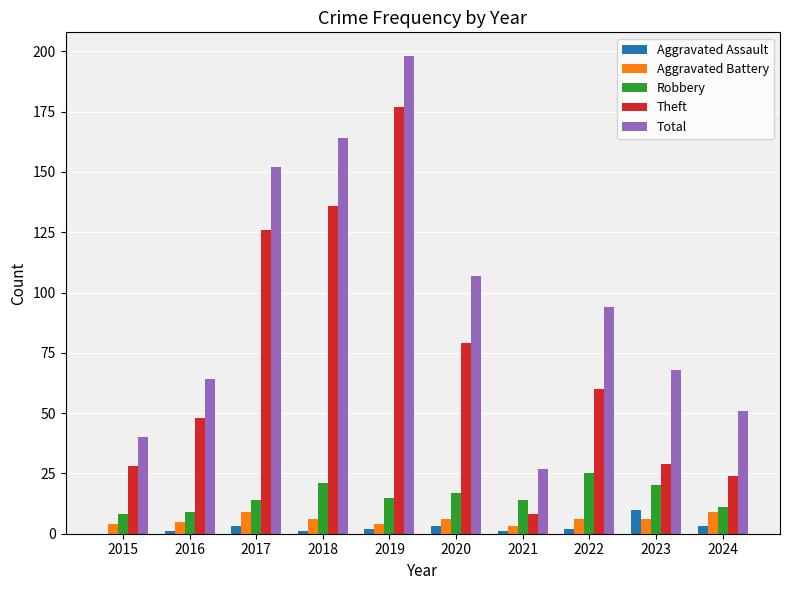

Reading left to right, list all the values displayed in this chart.

Aggravated Assault: 2015=0	2016=1	2017=3	2018=1	2019=2	2020=3	2021=1	2022=2	2023=10	2024=3
Aggravated Battery: 2015=4	2016=5	2017=9	2018=6	2019=4	2020=6	2021=3	2022=6	2023=6	2024=9
Robbery: 2015=8	2016=9	2017=14	2018=21	2019=15	2020=17	2021=14	2022=25	2023=20	2024=11
Theft: 2015=28	2016=48	2017=126	2018=136	2019=177	2020=79	2021=8	2022=60	2023=29	2024=24
Total: 2015=40	2016=64	2017=152	2018=164	2019=198	2020=107	2021=27	2022=94	2023=68	2024=51